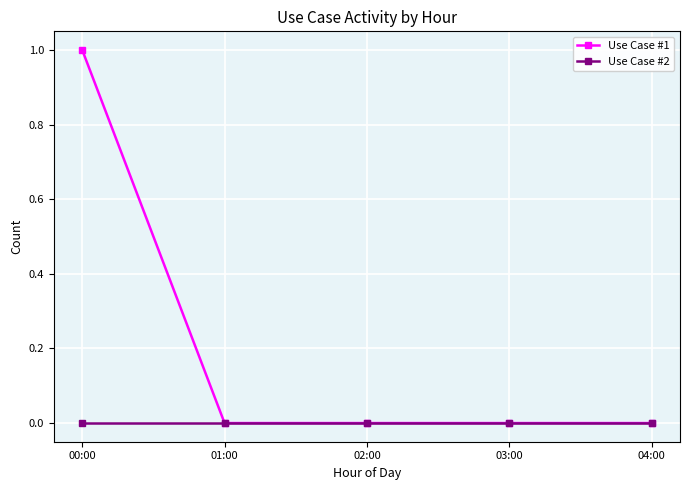

The Use Case #1 series shows 0 at 03:00. True or false?

True